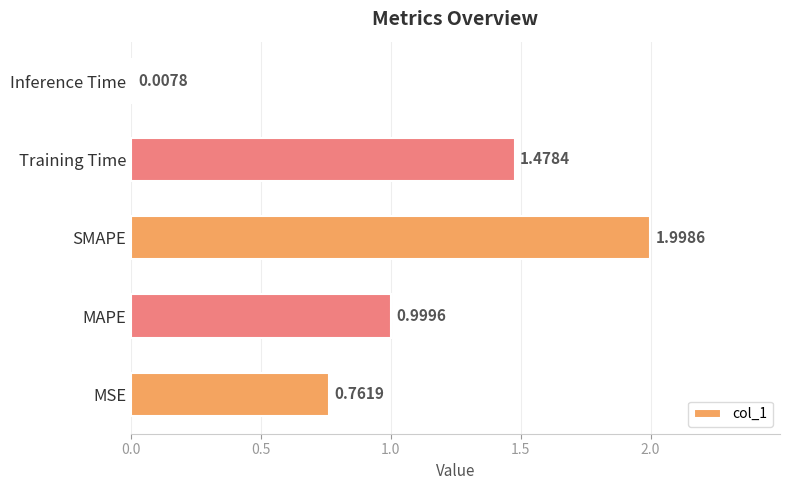

Rank the categories by value from lowest to highest.

Inference Time, MSE, MAPE, Training Time, SMAPE